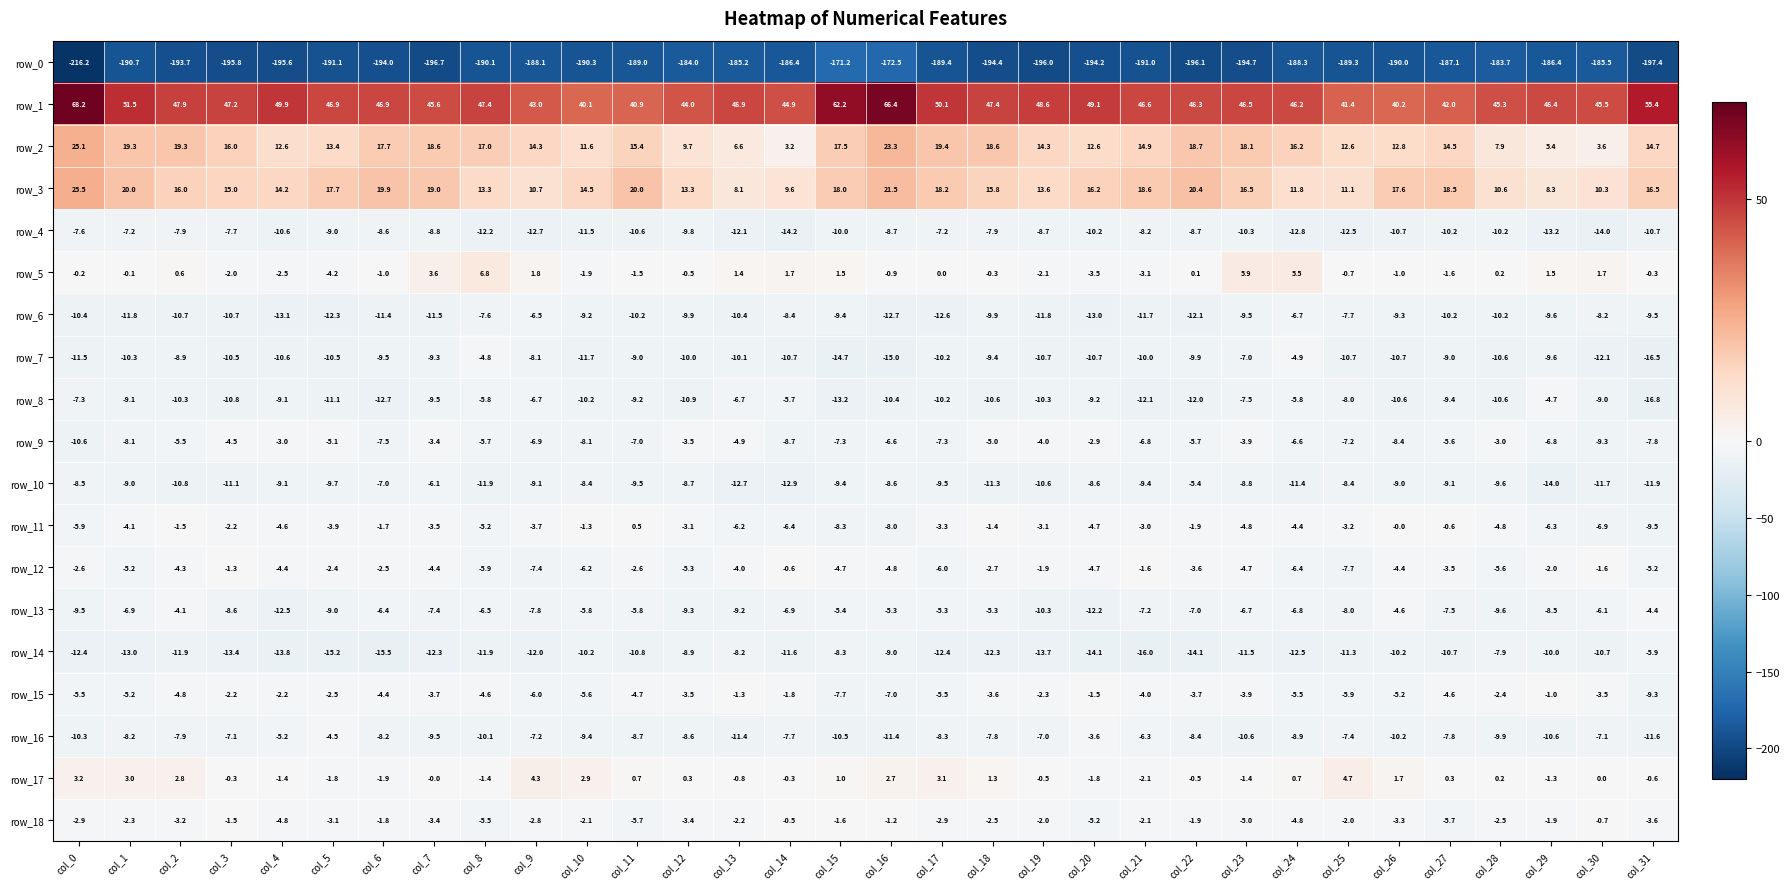

What is the sum of all row_8 values?

-305.5